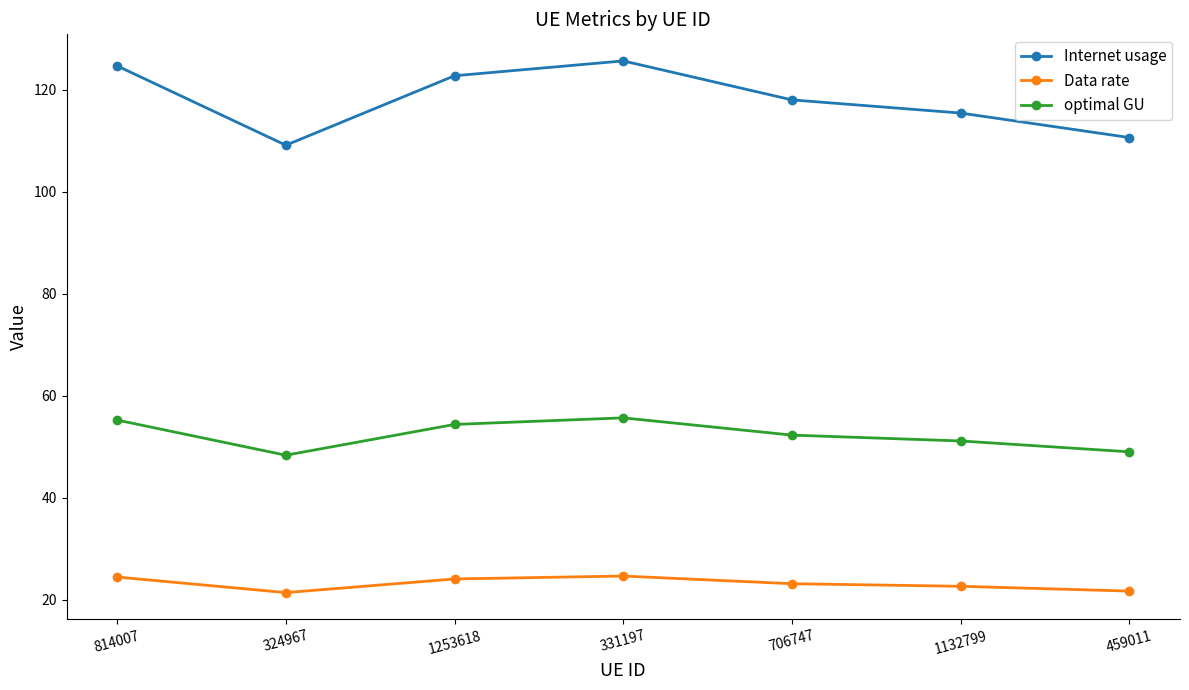

Which series has the largest total across all categories?

Internet usage